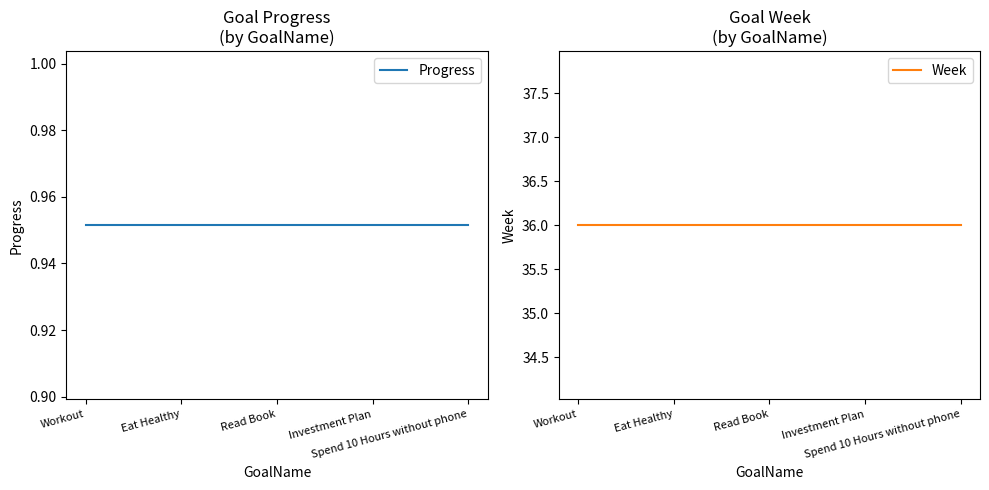

At which category is the sum across all series the highest?

Workout